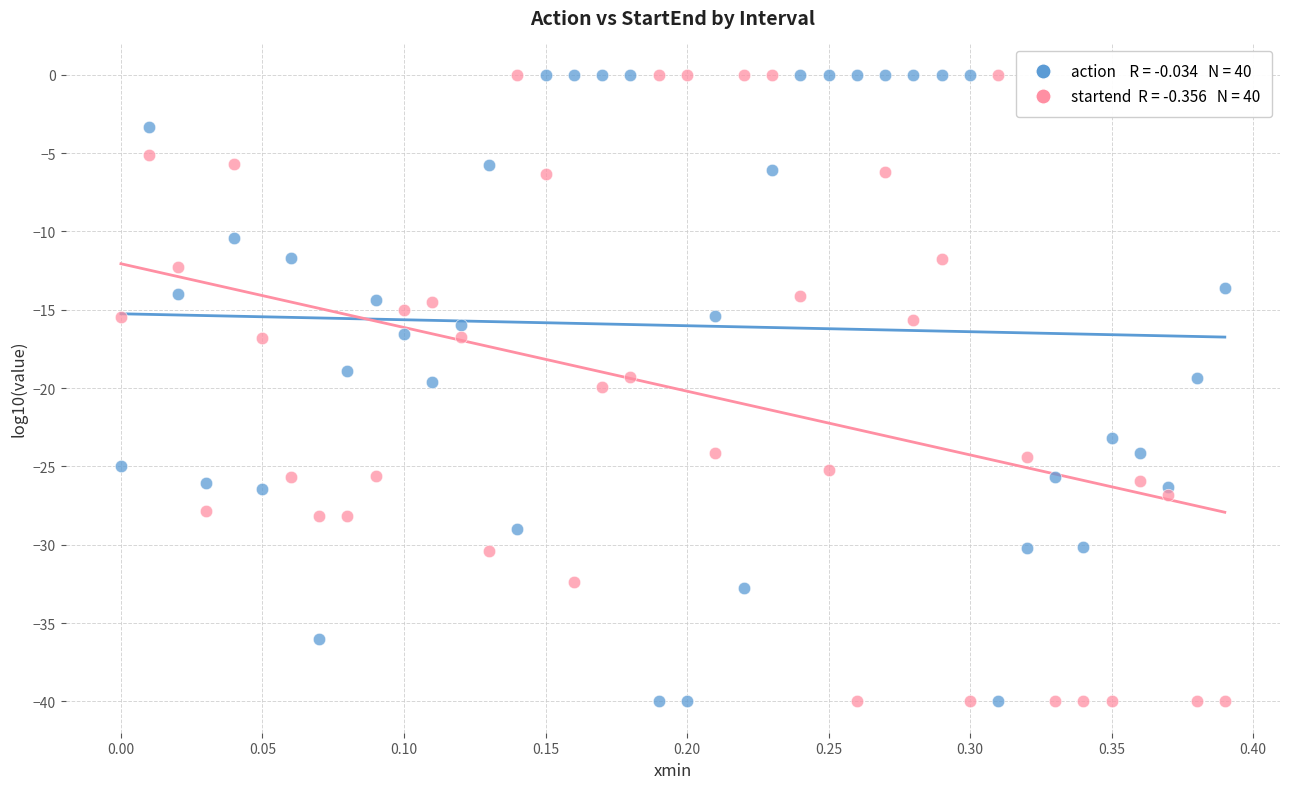

Across all data points, what is the range of X values (max minus min)?

0.4